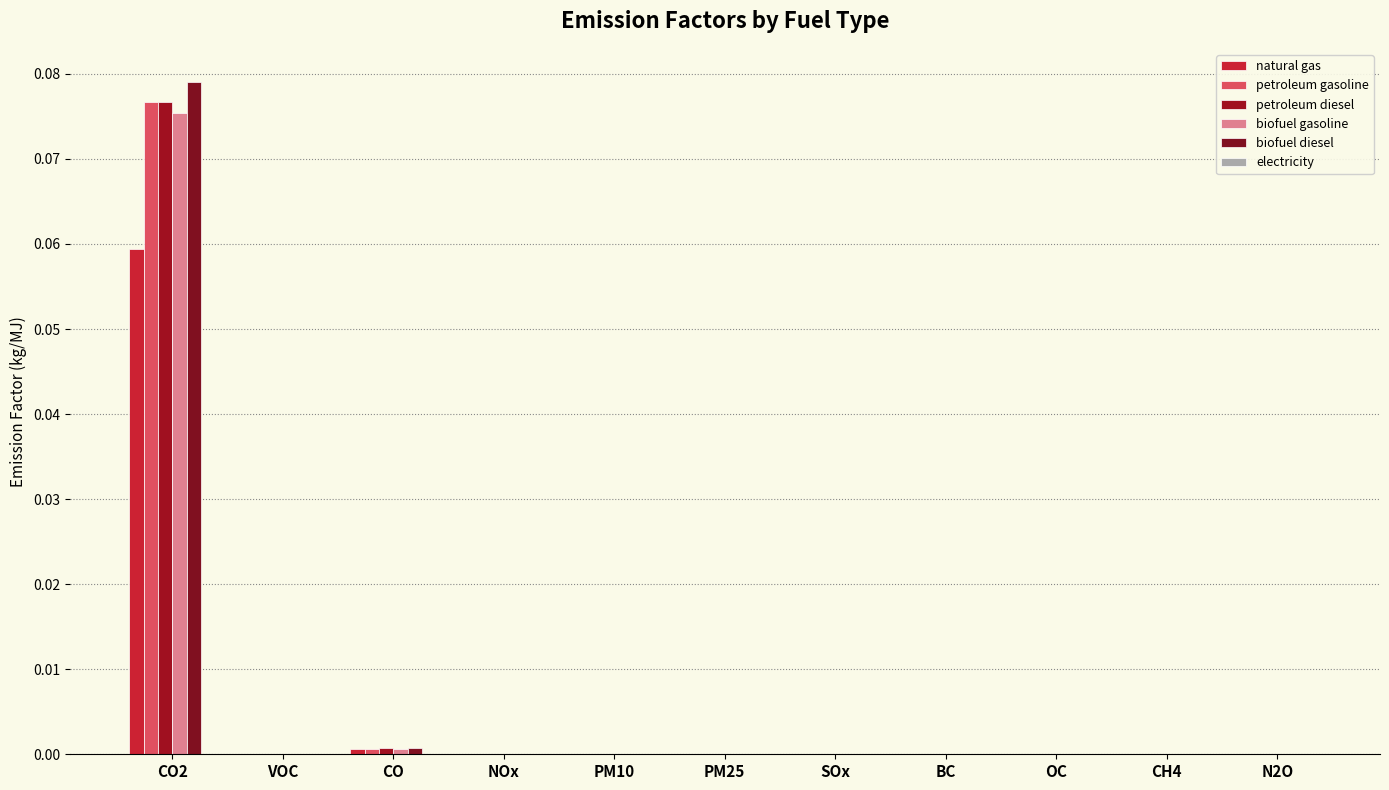

Which series has the widest spread of values?

biofuel diesel